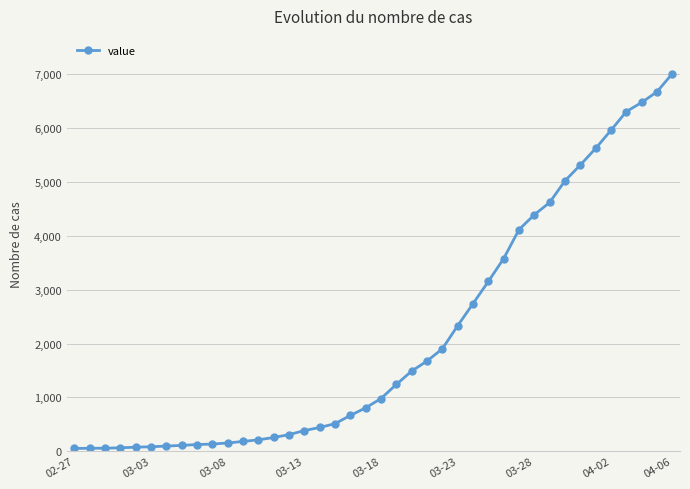

What is the greatest value displayed?

7013